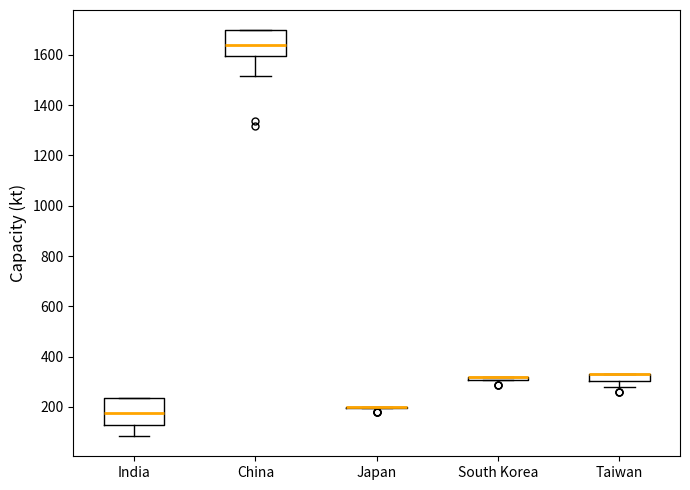

Where does the median line of the box for China sit on the y-axis? The values are not printed on the chart, so give them approximately, as read against the axis.

1640